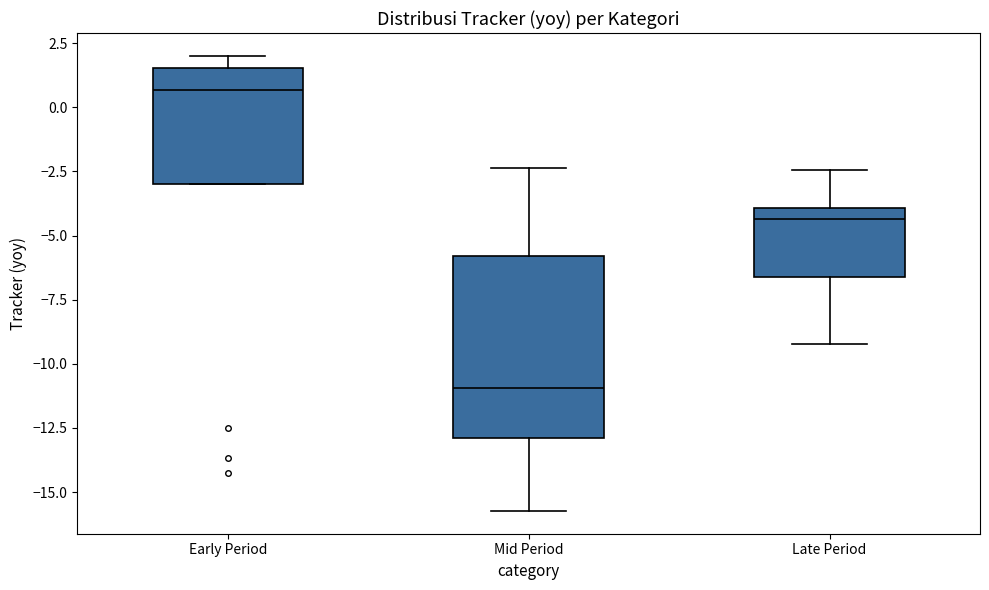

Reading left to right, read every box against the y-axis: the position of its median line, the range the box covers, and the ends of its whiskers. The values are not printed on the chart, so give them approximately, as read against the axis.

Early Period: median 0.5, box -3.0 to 1.5, whiskers -3.0 to 2.0
Mid Period: median -11.0, box -13.0 to -6.0, whiskers -15.5 to -2.5
Late Period: median -4.5, box -6.5 to -4.0, whiskers -9.0 to -2.5